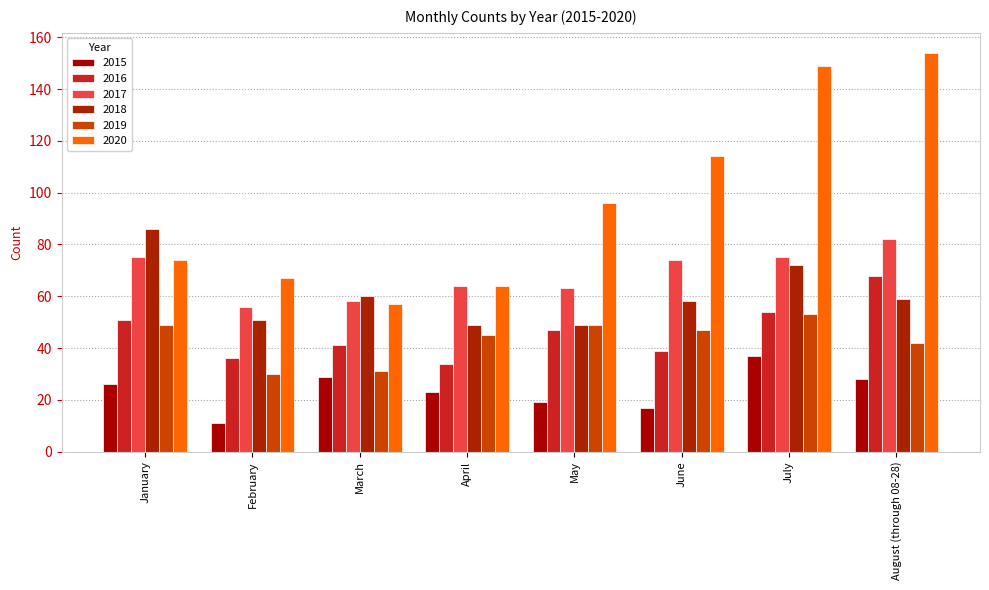

What is the difference between the second highest and second lowest values in the 2015 series?

12